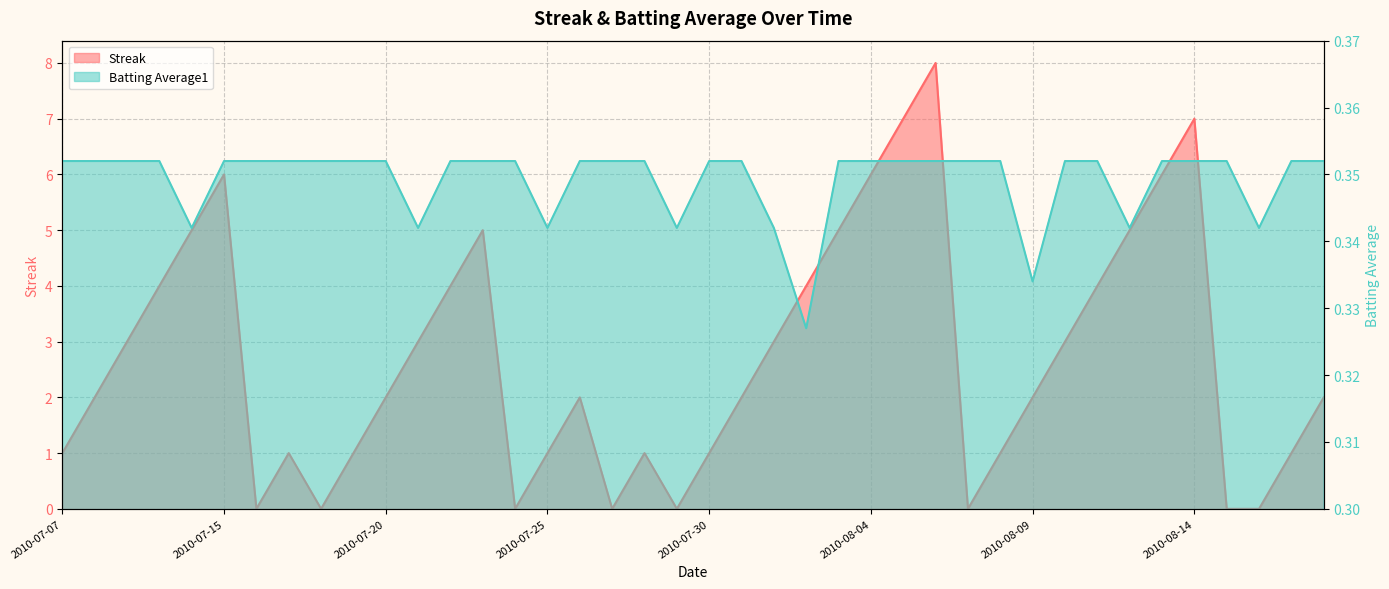

Reading left to right, extract all data points from this chart.

Streak: 1.0	2.0	3.0	4.0	5.0	6.0	0.0	1.0	0.0	1.0	2.0	3.0	4.0	5.0	0.0	1.0	2.0	0.0	1.0	0.0	1.0	2.0	3.0	4.0	5.0	6.0	7.0	8.0	0.0	1.0	2.0	3.0	4.0	5.0	6.0	7.0	0.0	0.0	1.0	2.0
Batting Average1: 0.4	0.4	0.4	0.4	0.3	0.4	0.4	0.4	0.4	0.4	0.4	0.3	0.4	0.4	0.4	0.3	0.4	0.4	0.4	0.3	0.4	0.4	0.3	0.3	0.4	0.4	0.4	0.4	0.4	0.4	0.3	0.4	0.4	0.3	0.4	0.4	0.4	0.3	0.4	0.4